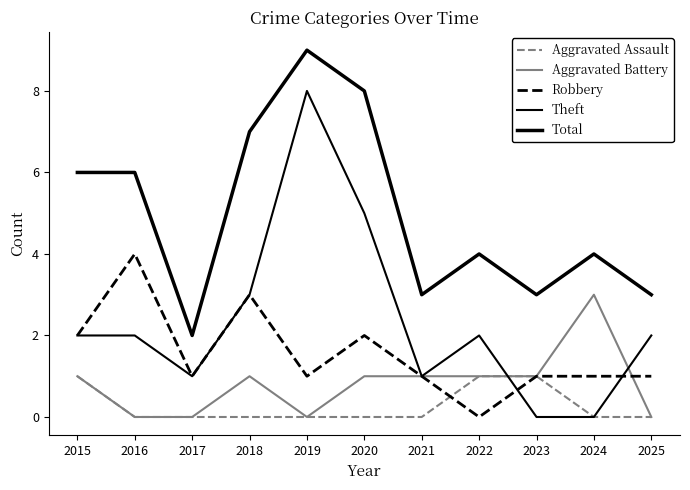

How many lines are shown in the chart?

5